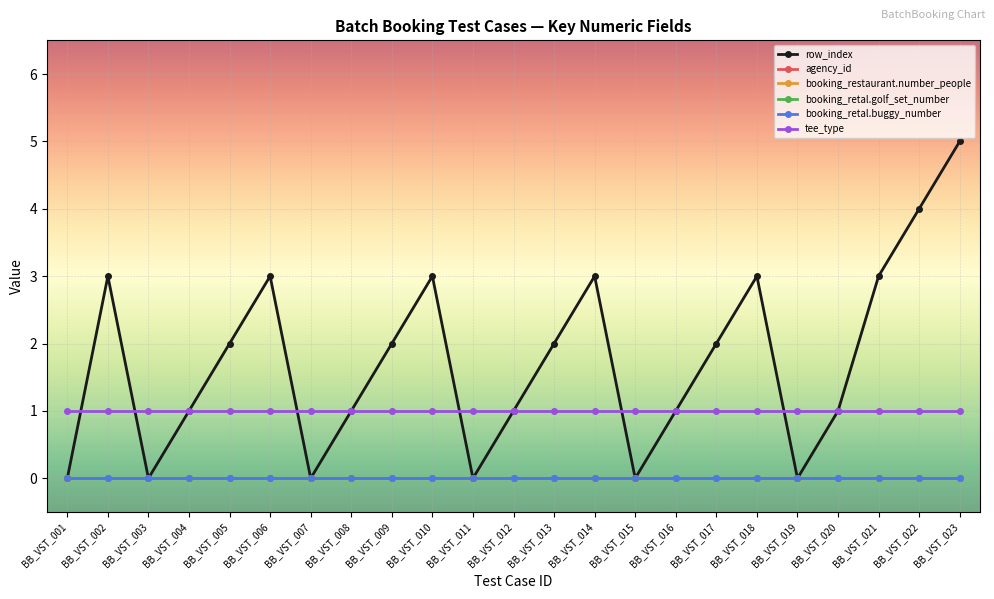

The booking_retal.buggy_number series shows 0 at BB_VST_002. True or false?

True